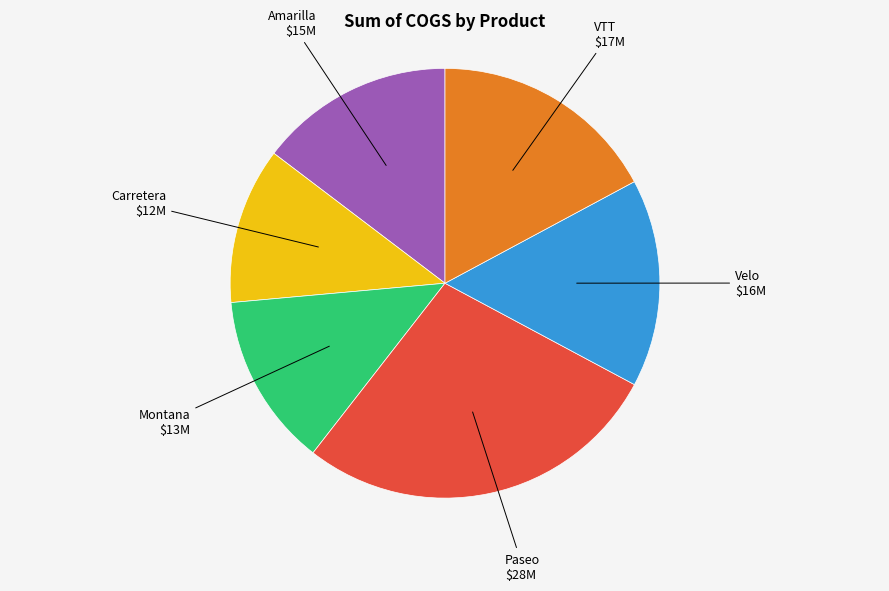

Count the number of slices in the pie.

6